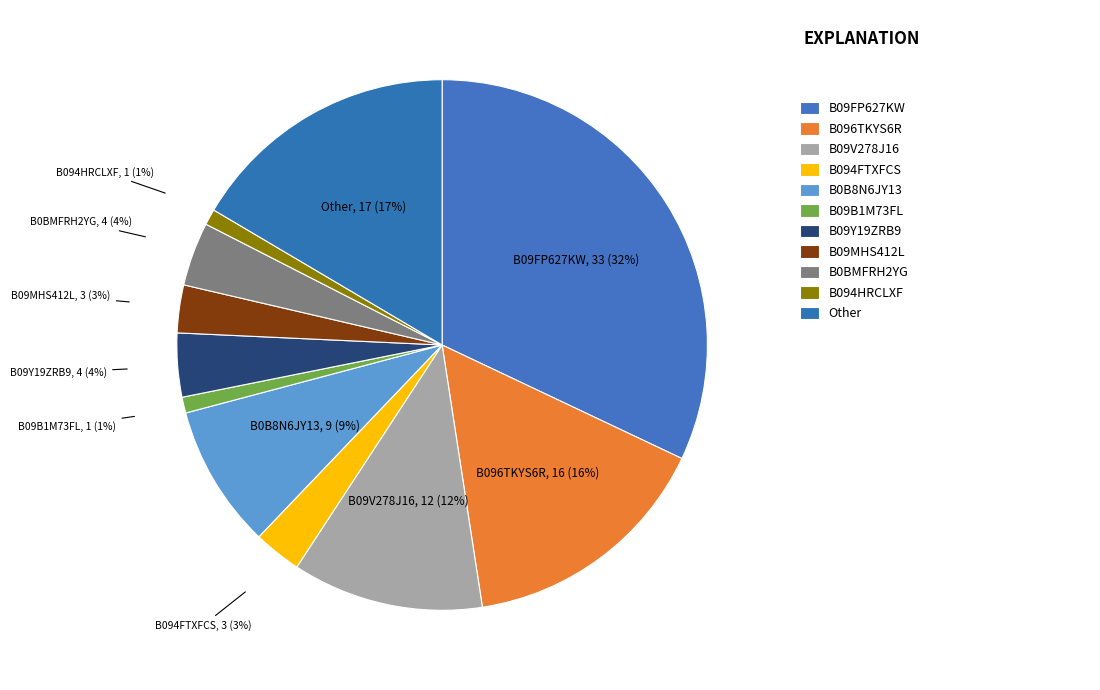

Is it true that B09V278J16 is 26% of the pie?

False